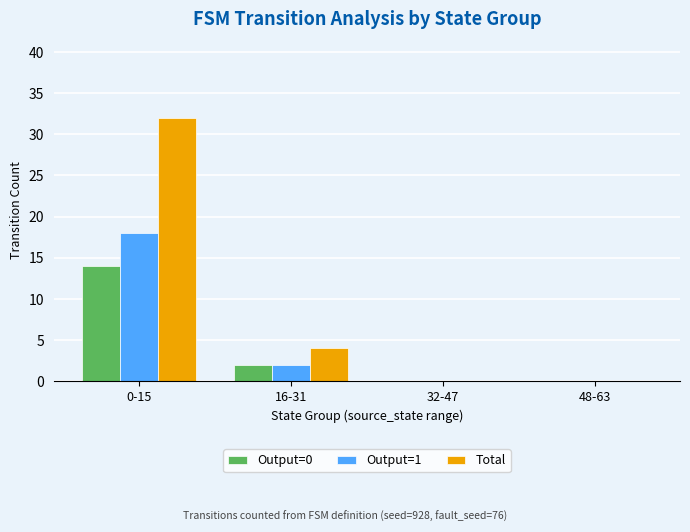

What is the sum of the Total values at 16-31 and 32-47?

4